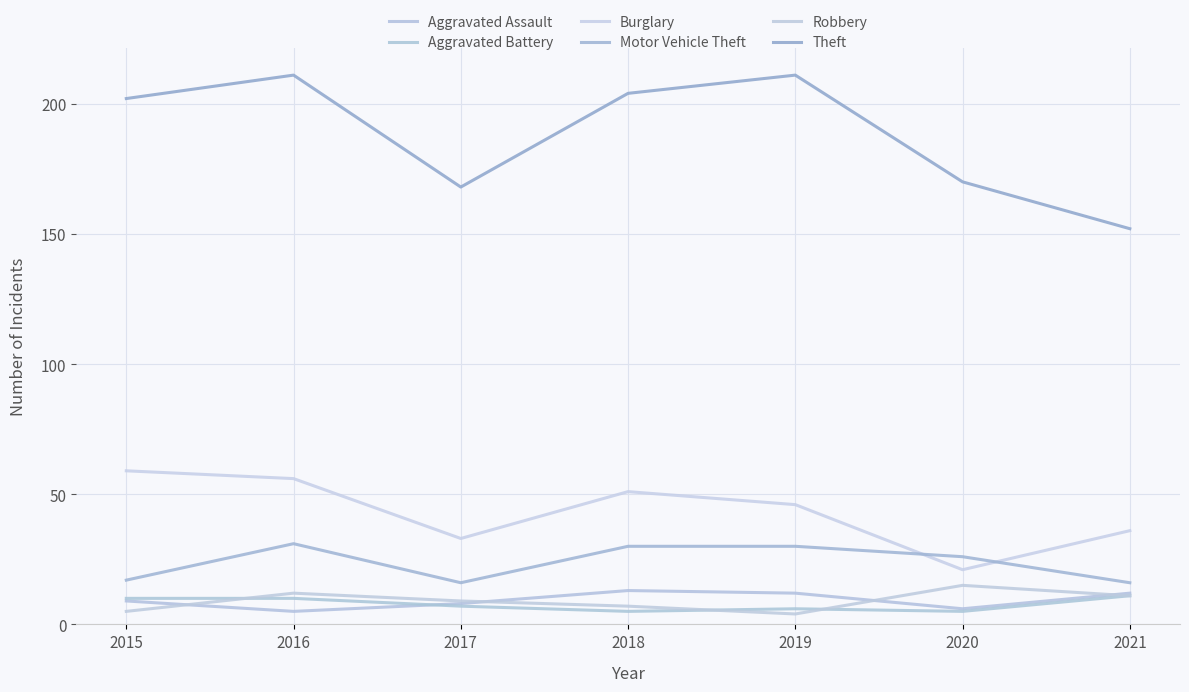

What value does the Aggravated Assault series have at 2018?

13